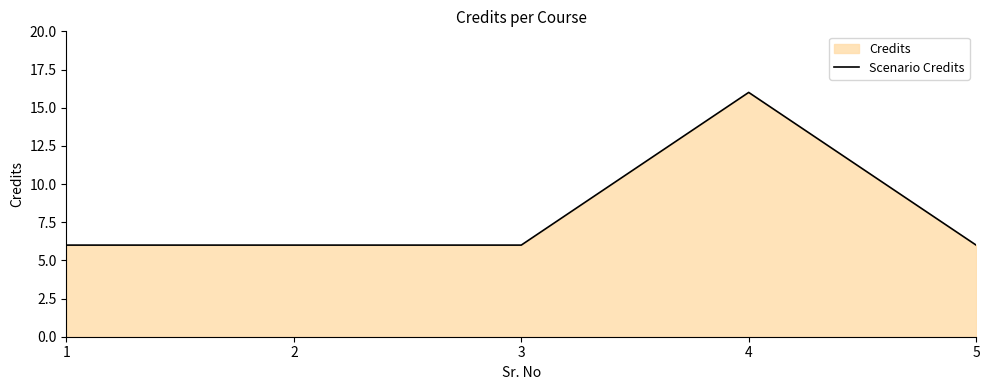

Rank the categories by value from highest to lowest.

4, 1, 2, 3, 5